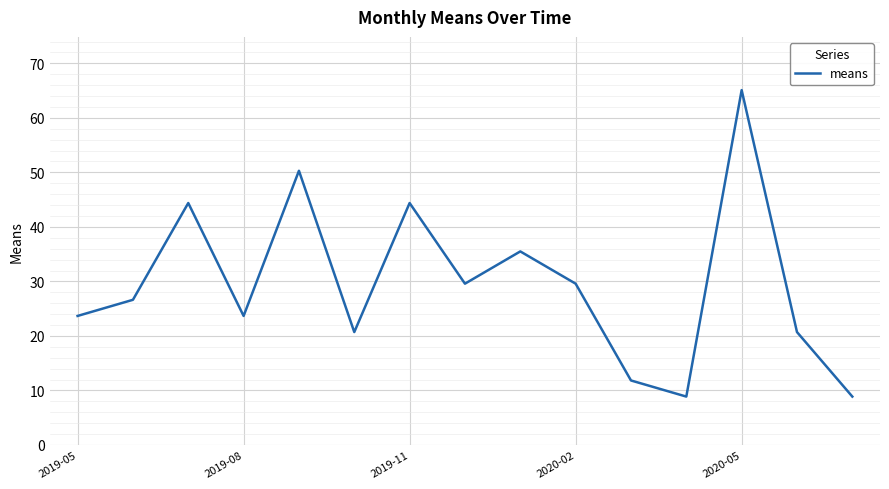

What is the maximum value shown in the chart?

65.1